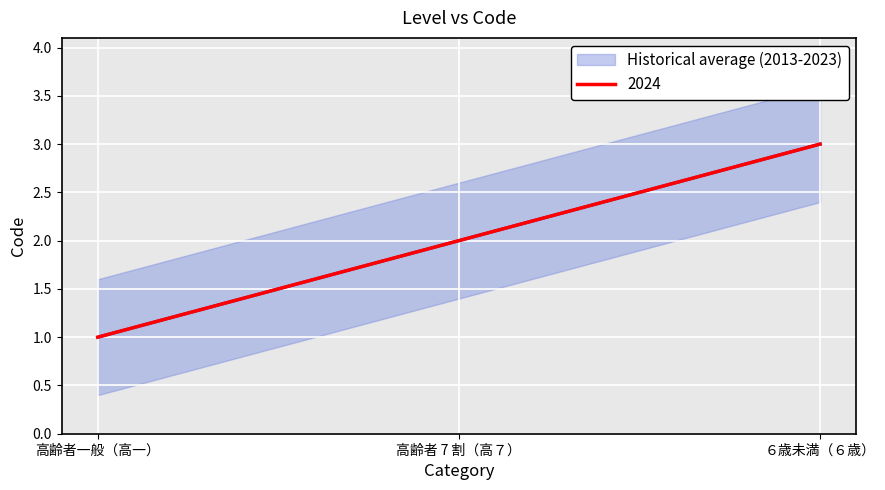

How many data points does each series have?

3